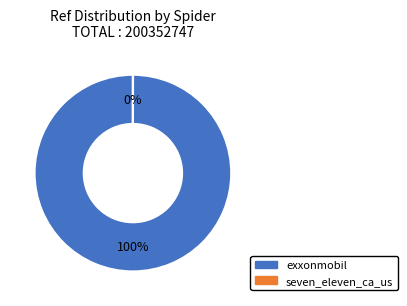

Is there a majority slice in this chart?

Yes